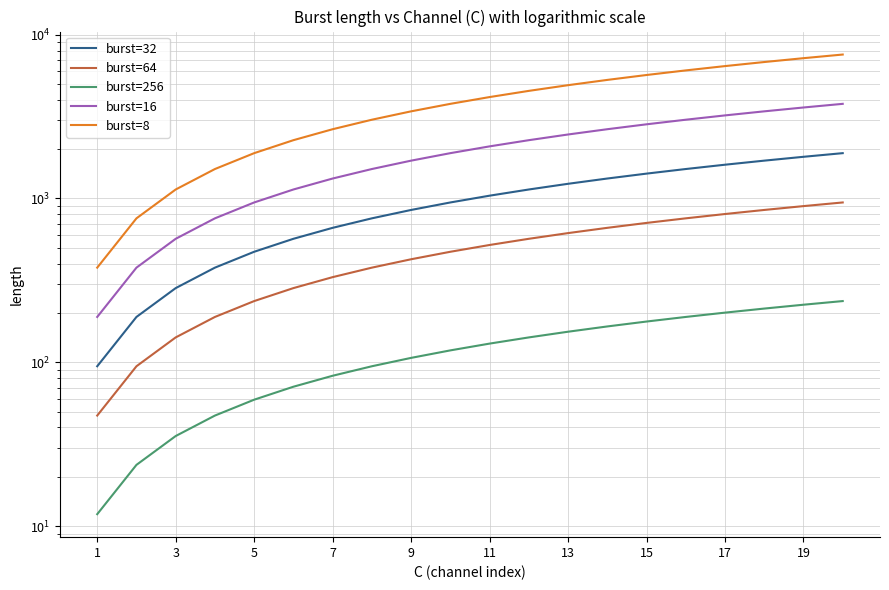

True or false: burst=256 and burst=16 intersect in this chart.

False